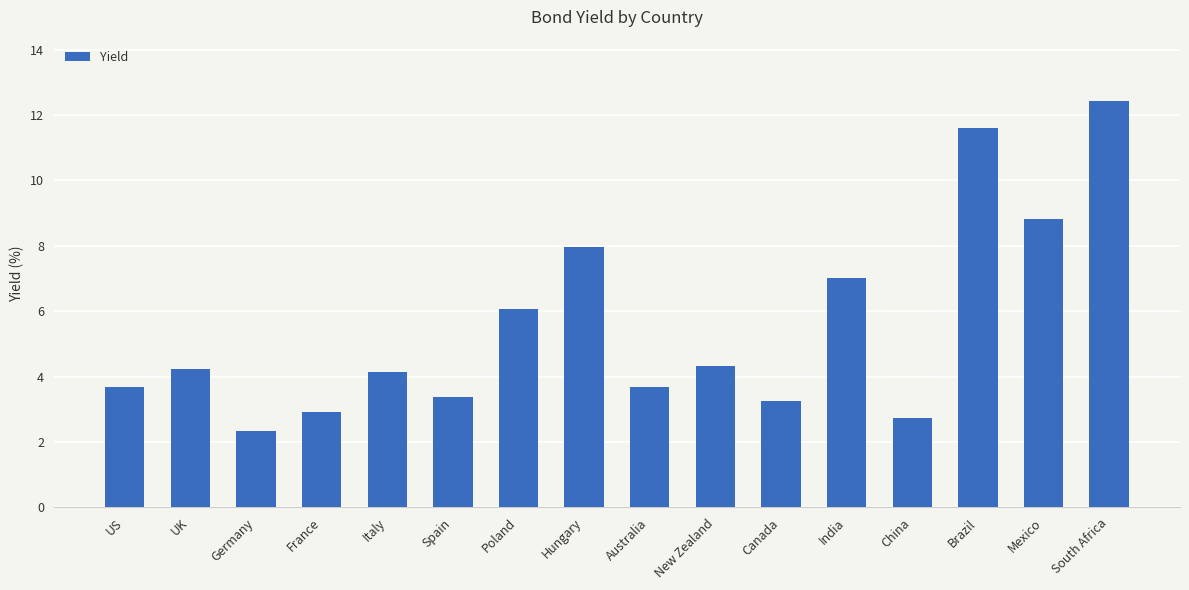

Reading left to right, transcribe all the data shown in this chart.

US=3.7	UK=4.2	Germany=2.3	France=2.9	Italy=4.1	Spain=3.4	Poland=6.1	Hungary=8.0	Australia=3.7	New Zealand=4.3	Canada=3.3	India=7.0	China=2.7	Brazil=11.6	Mexico=8.8	South Africa=12.4